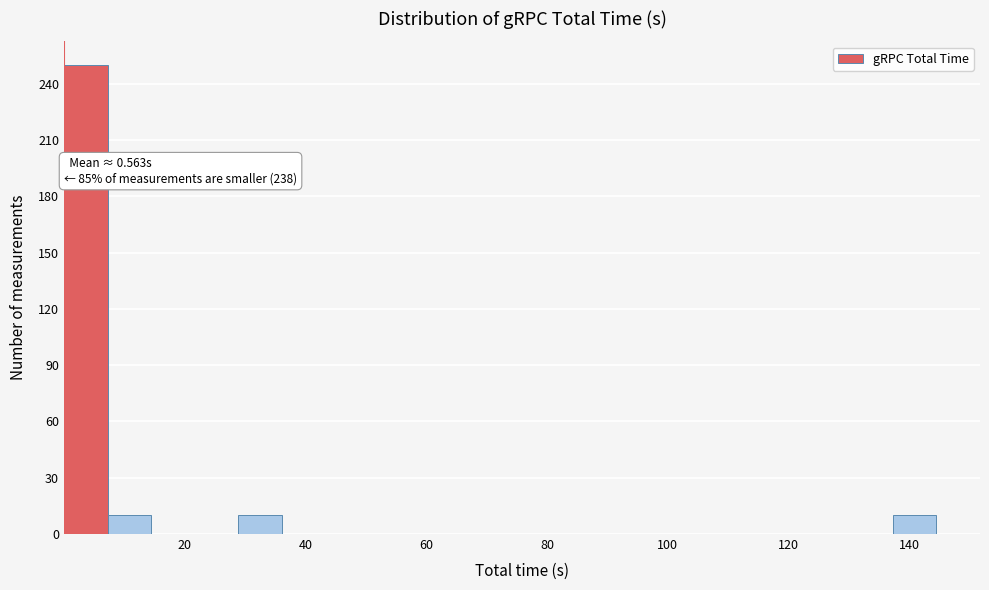

Read against the x-axis, roughly where is the centre of the tallest bar?

4